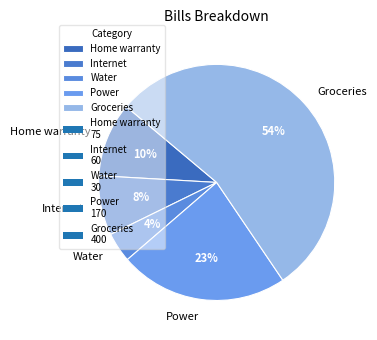

To the nearest percent, what percentage of the pie is Power?

23%